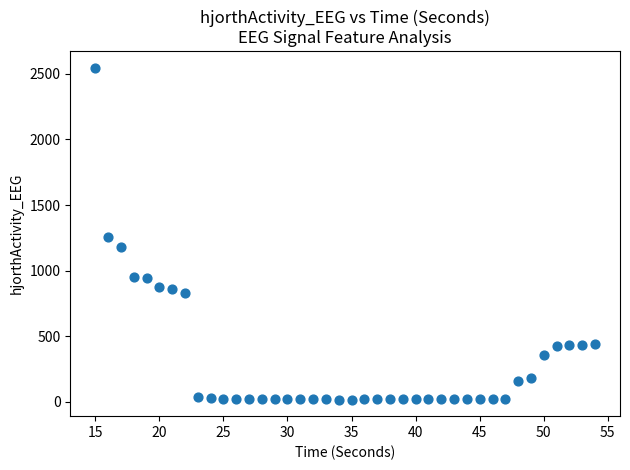

What is the range of Y values (max minus min)?

2527.9